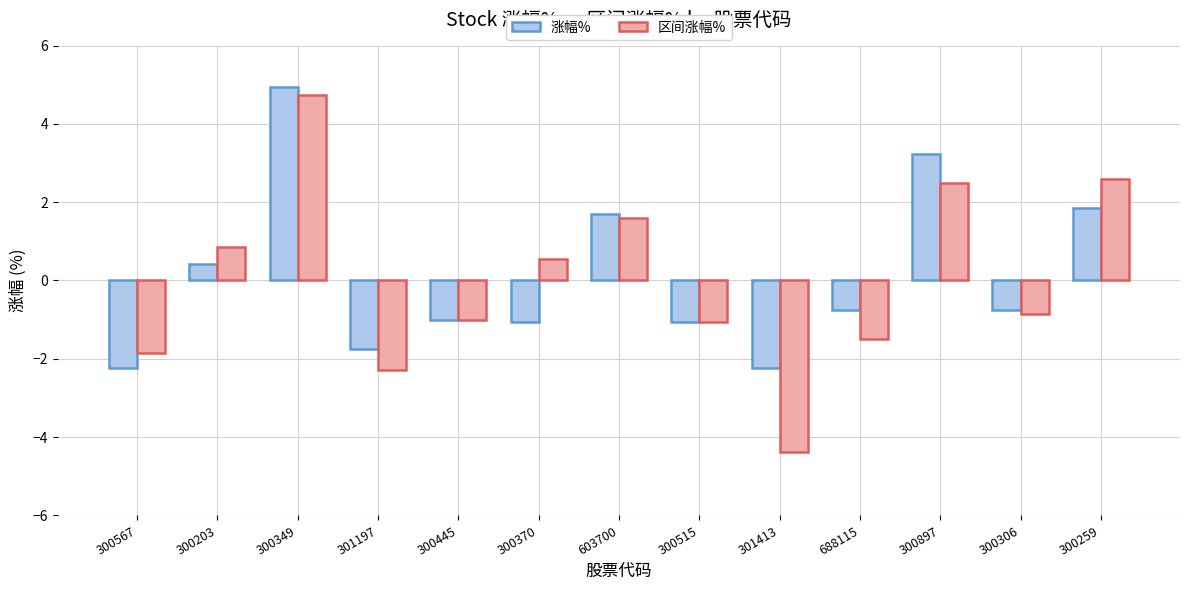

Does the chart contain any negative values?

Yes